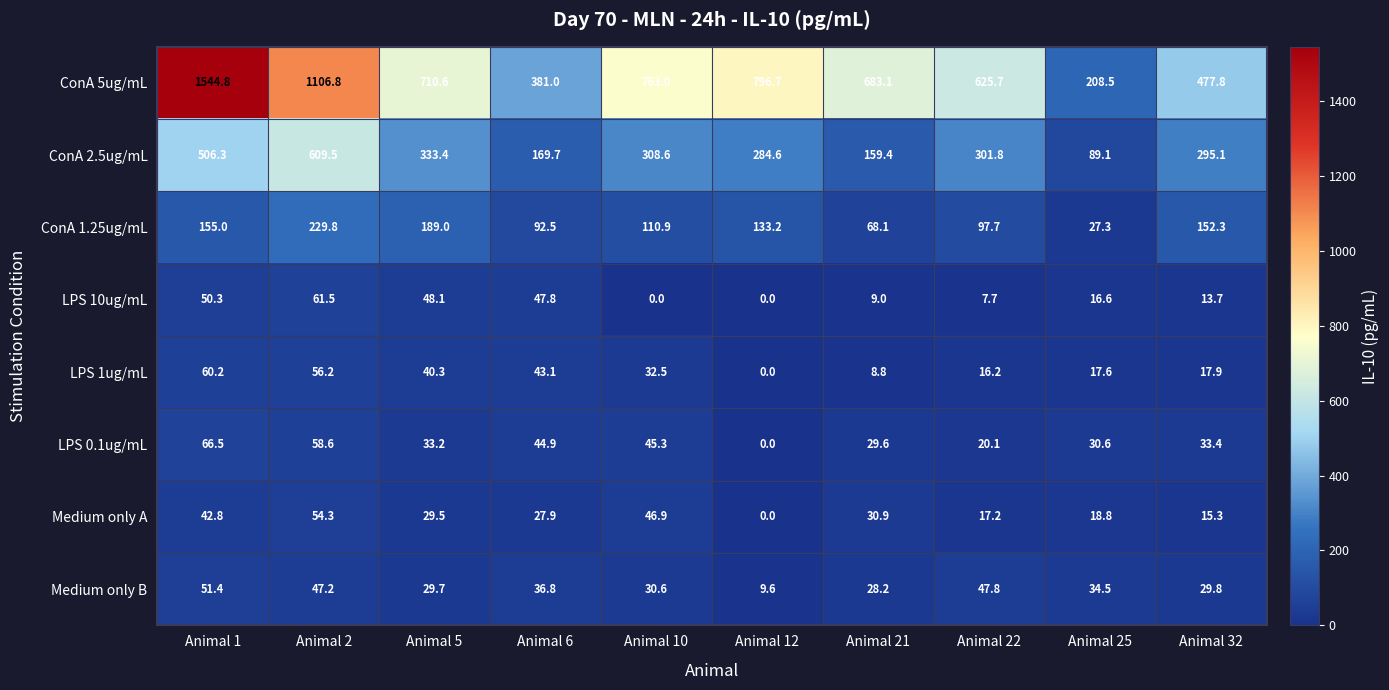

Count the number of data series in this chart.

8